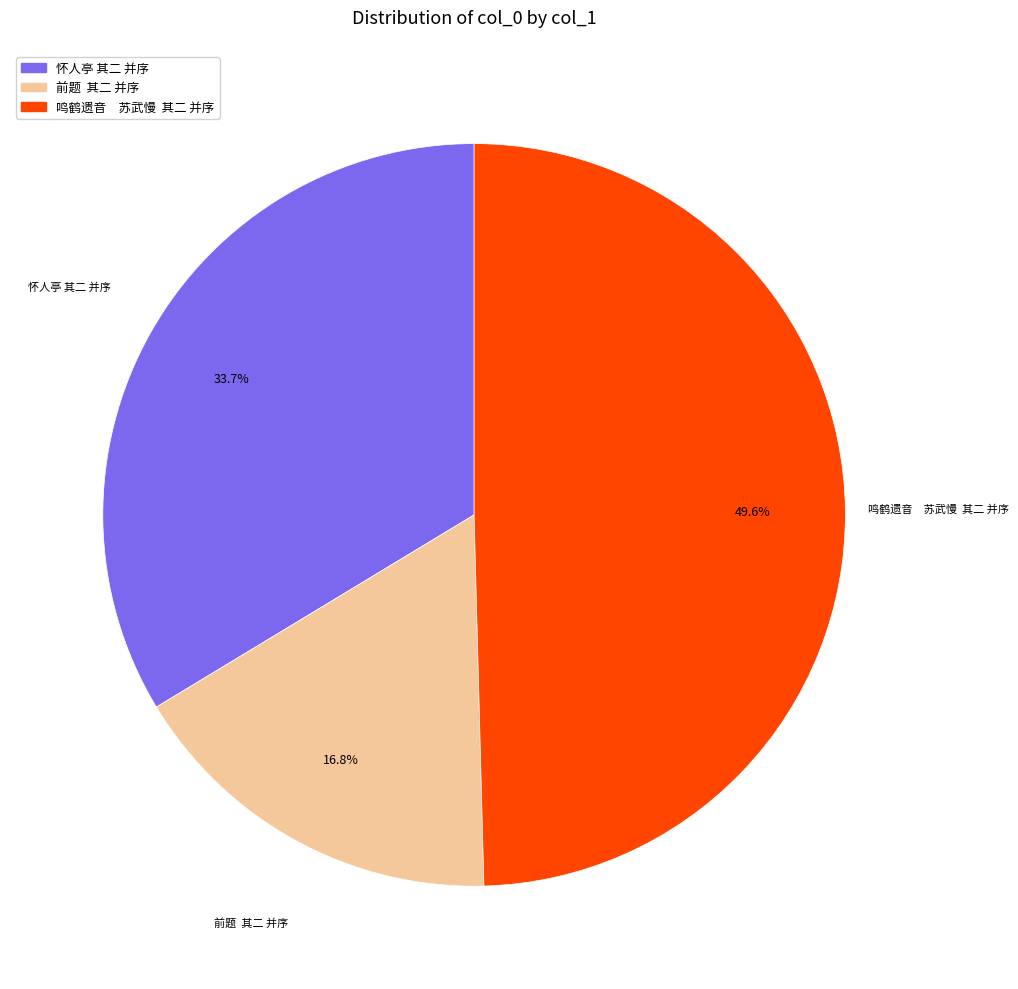

To the nearest percent, what is the average slice percentage?

33%